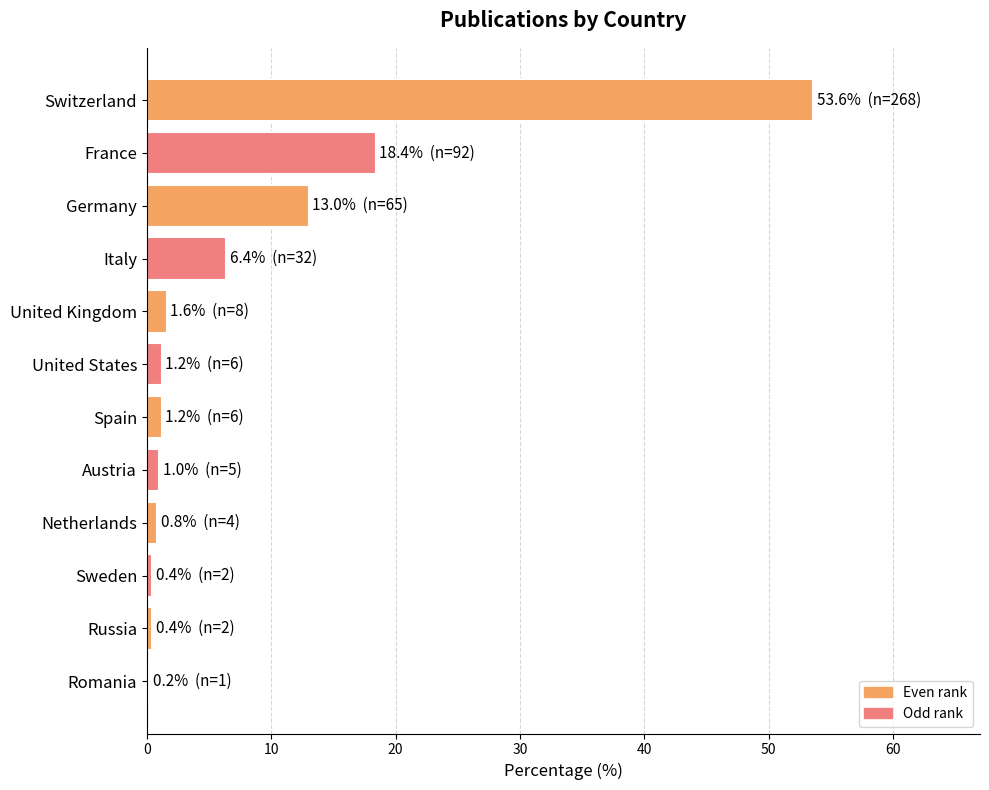

The value at Germany is 13.0. True or false?

True